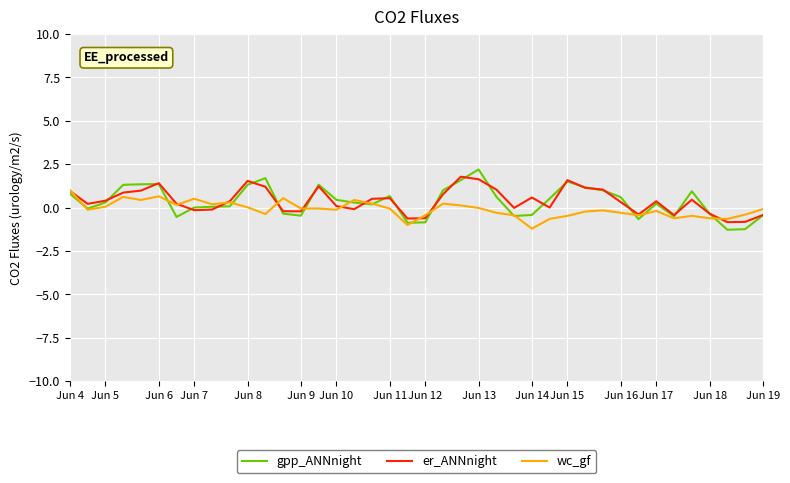

Which series has the widest spread of values?

gpp_ANNnight